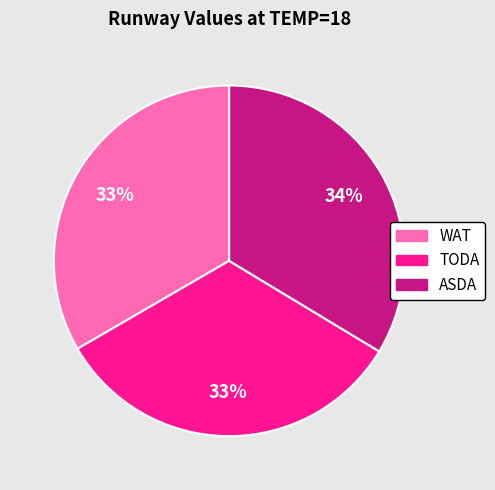

Count the number of slices in the pie.

3